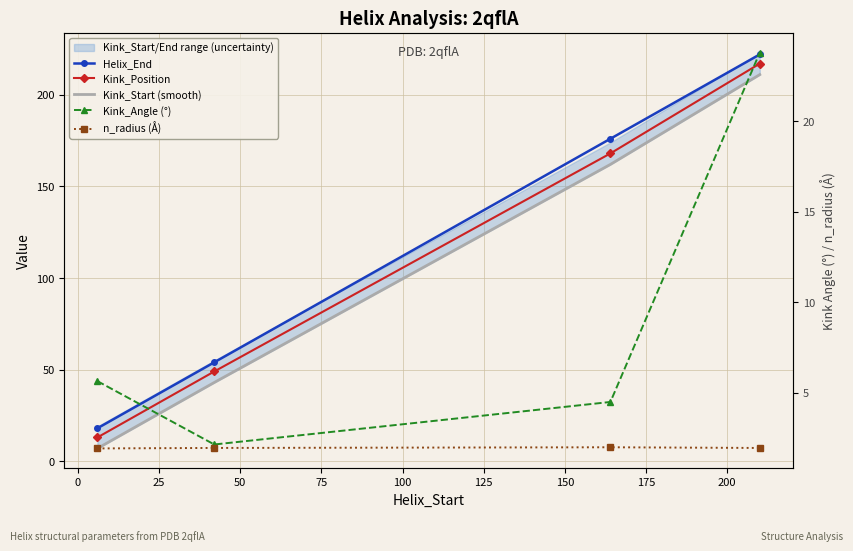

At how many categories does at least one series exceed 59?

2